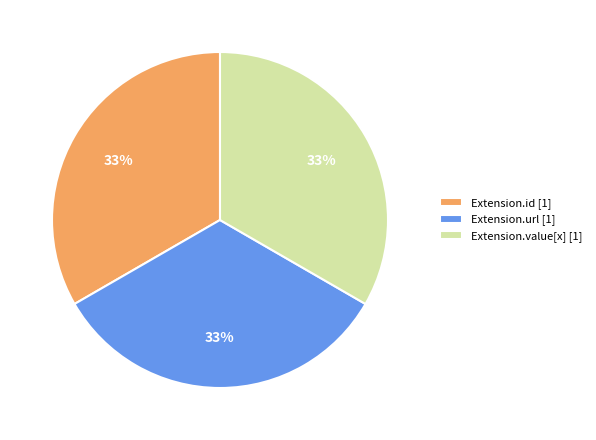

Combined, do Extension.url [1] and Extension.value[x] [1] account for over 50%?

Yes